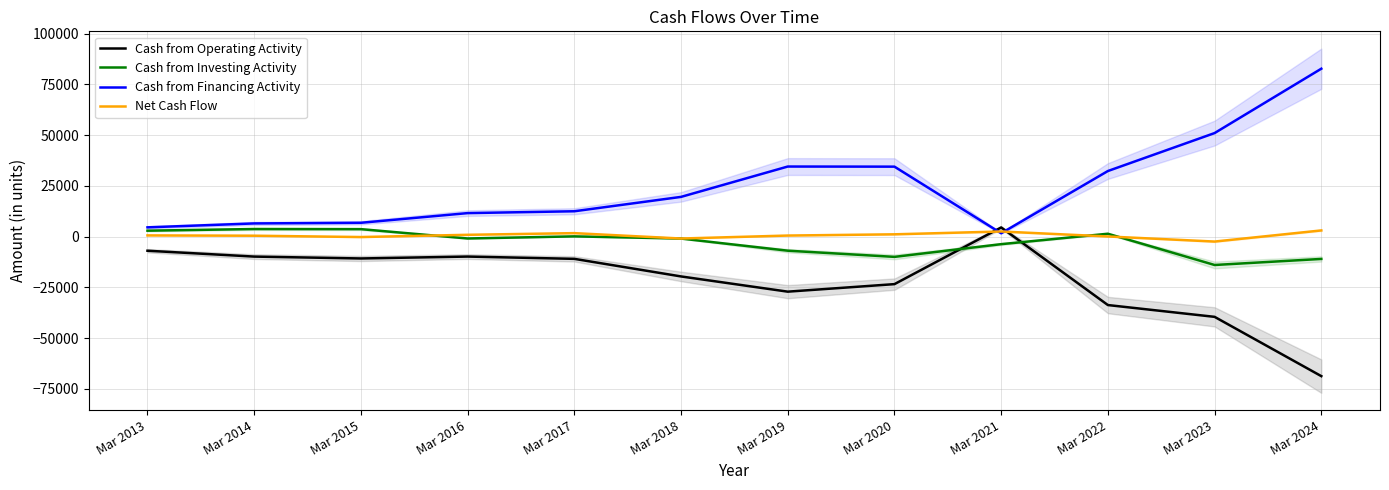

At how many categories does at least one series exceed 5406?

10